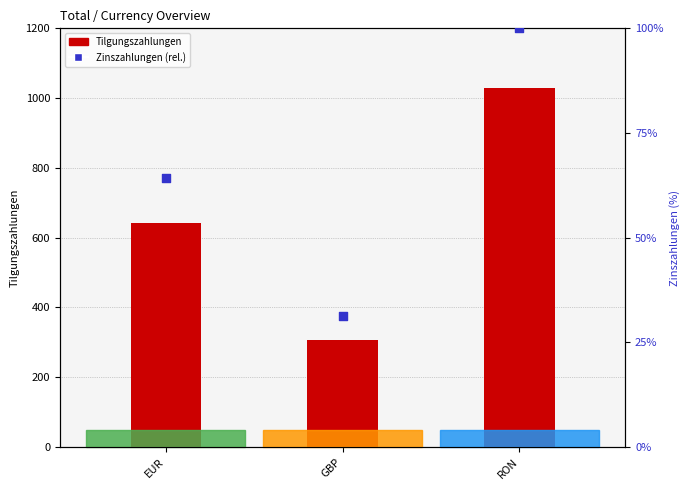

What is the total value across all series at GBP?

336.3